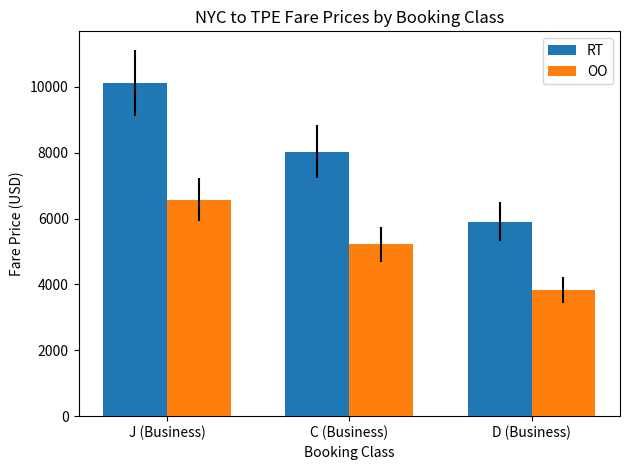

Reading left to right, list all the values displayed in this chart.

RT: J (Business)=10120.0	C (Business)=8030.0	D (Business)=5900.0
OO: J (Business)=6578.0	C (Business)=5219.5	D (Business)=3835.0